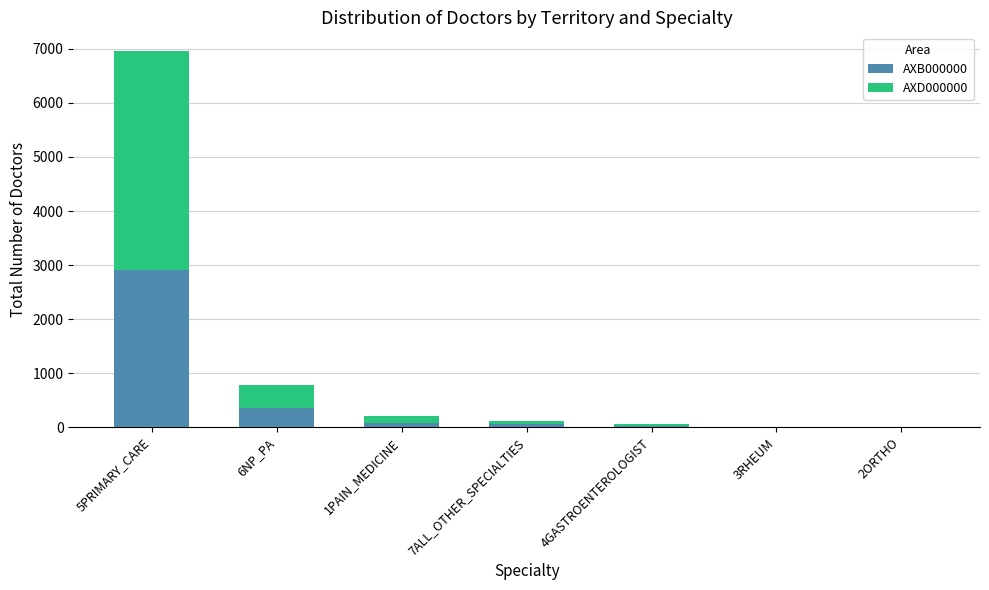

At which category is the sum across all series the highest?

5PRIMARY_CARE